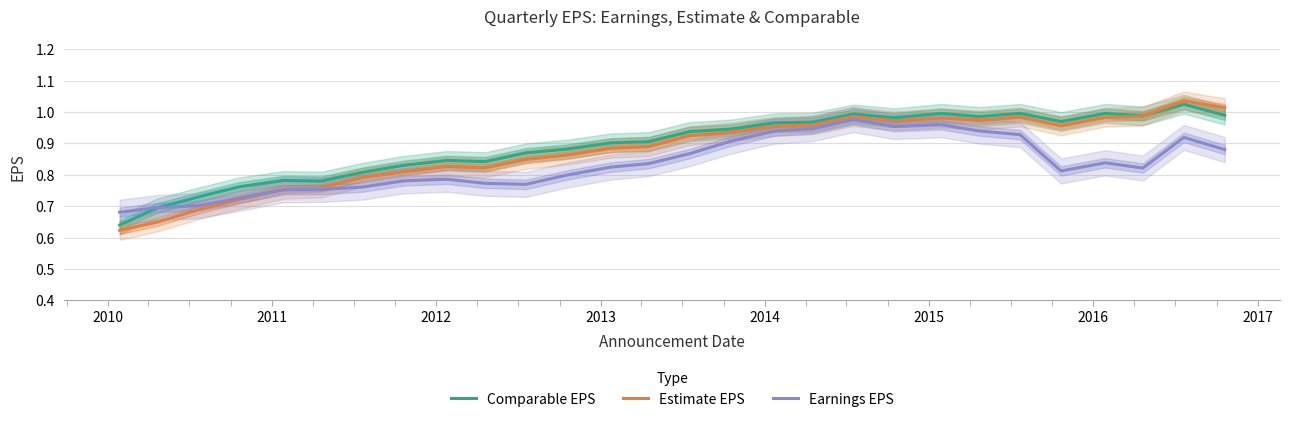

What is the minimum value shown in the chart?

0.6